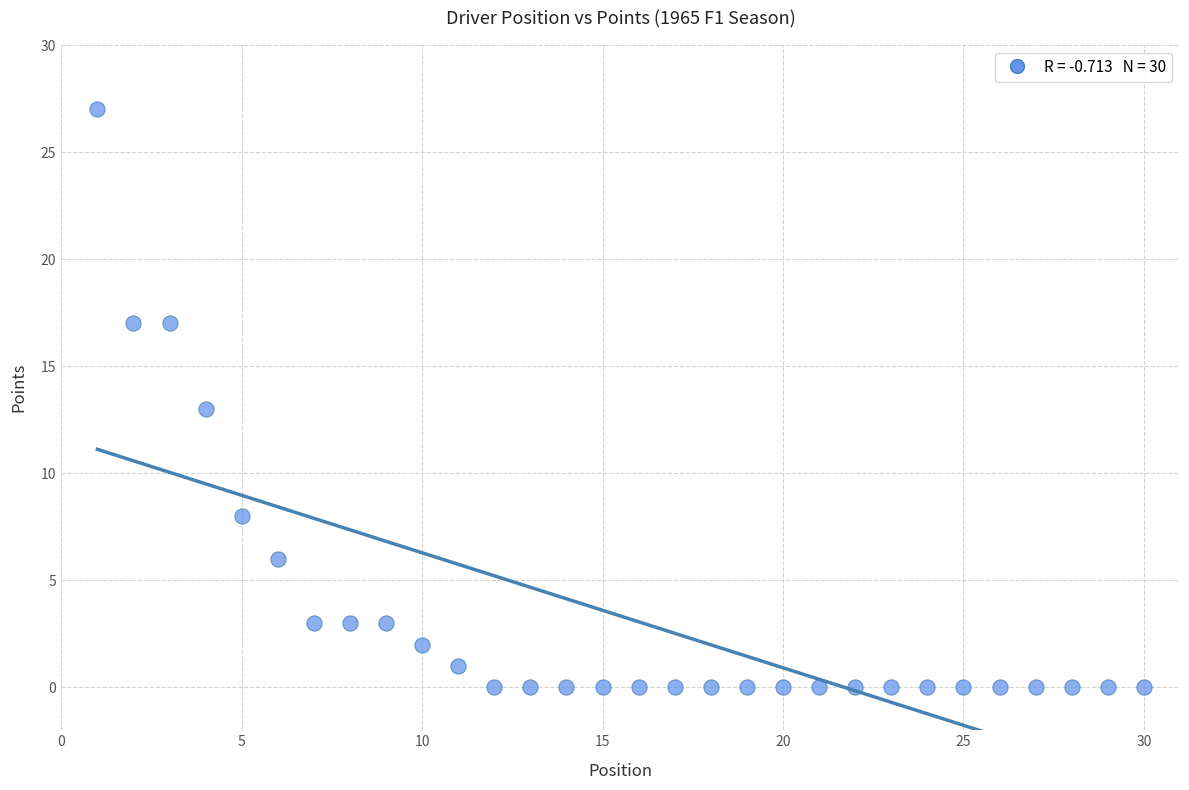

What is the range of X values (max minus min)?

29